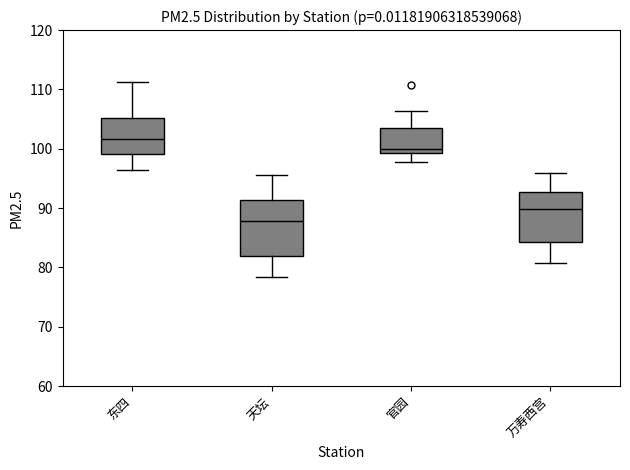

Reading left to right, read every box against the y-axis: the position of its median line, the range the box covers, and the ends of its whiskers. The values are not printed on the chart, so give them approximately, as read against the axis.

东四: median 102, box 99 to 105, whiskers 96 to 111
天坛: median 88, box 82 to 91, whiskers 78 to 96
官园: median 100, box 99 to 104, whiskers 98 to 106
万寿西宫: median 90, box 84 to 93, whiskers 81 to 96